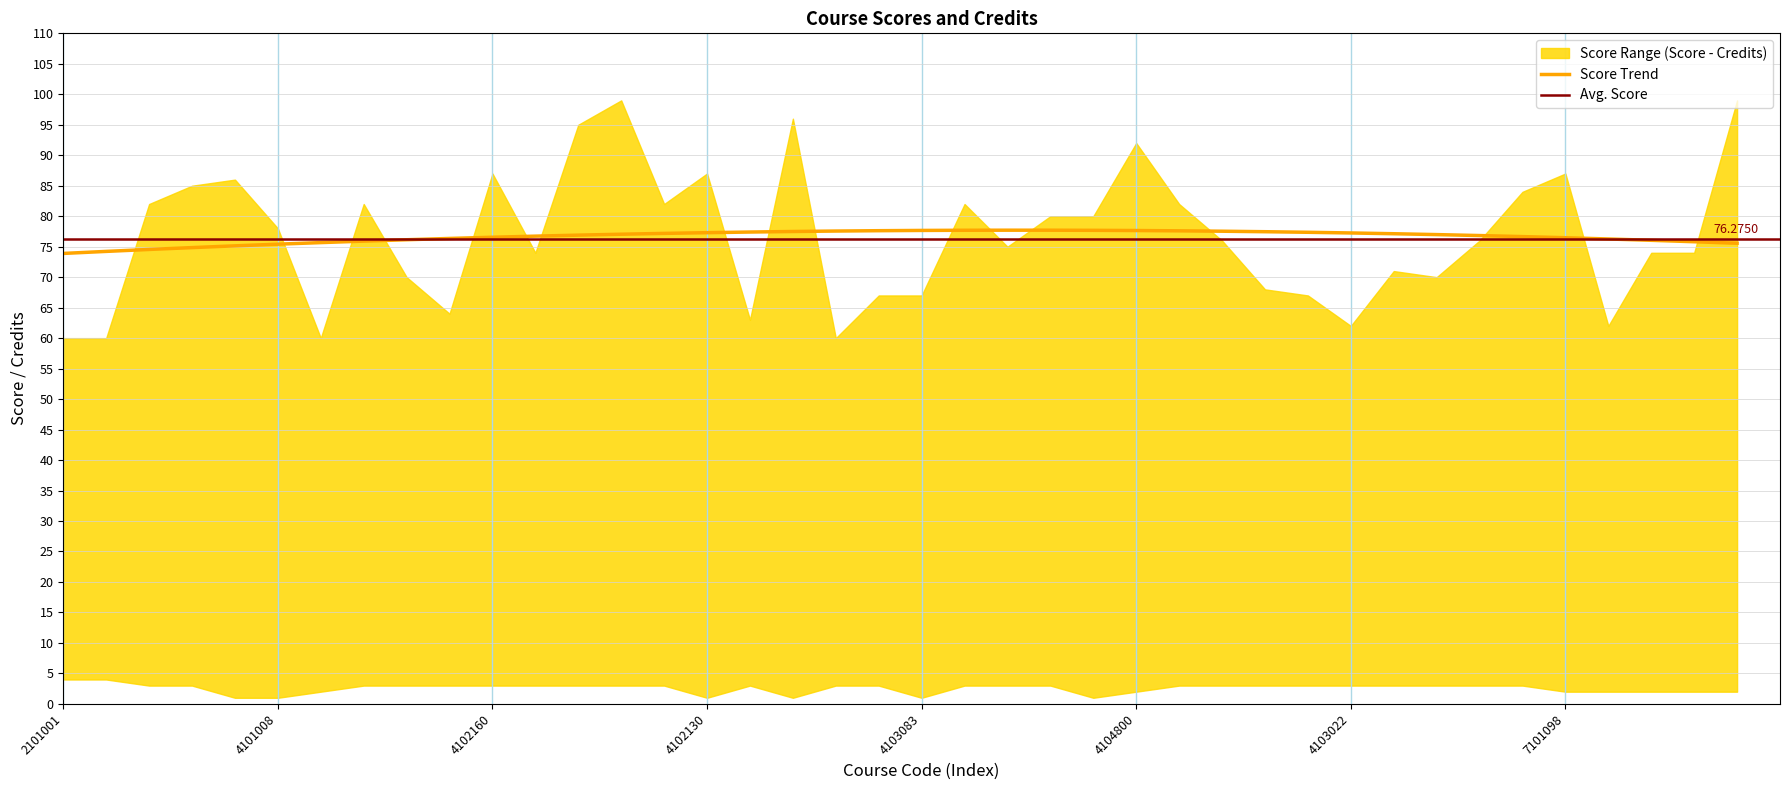

At which label does credits reach its minimum?

4101009